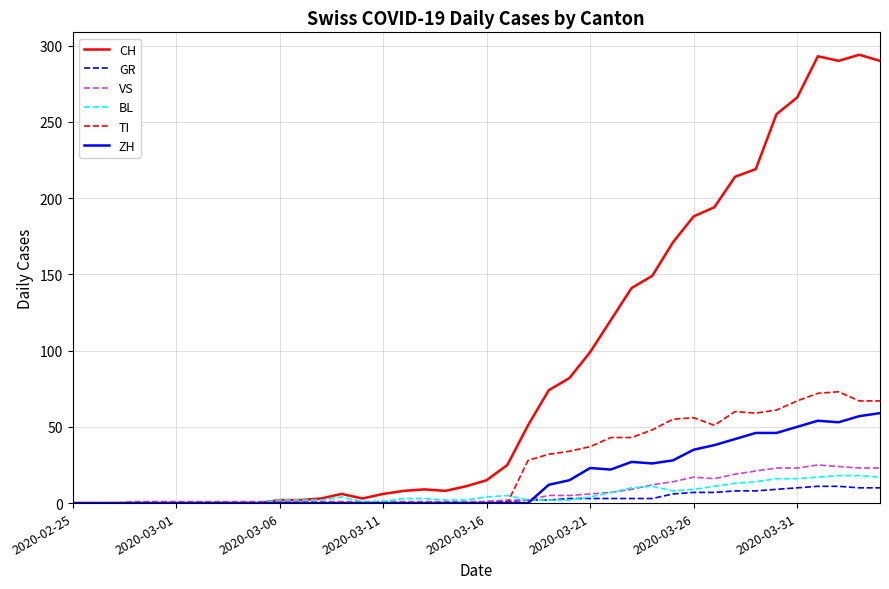

After their last crossing, which series has the higher values: BL or GR?

BL